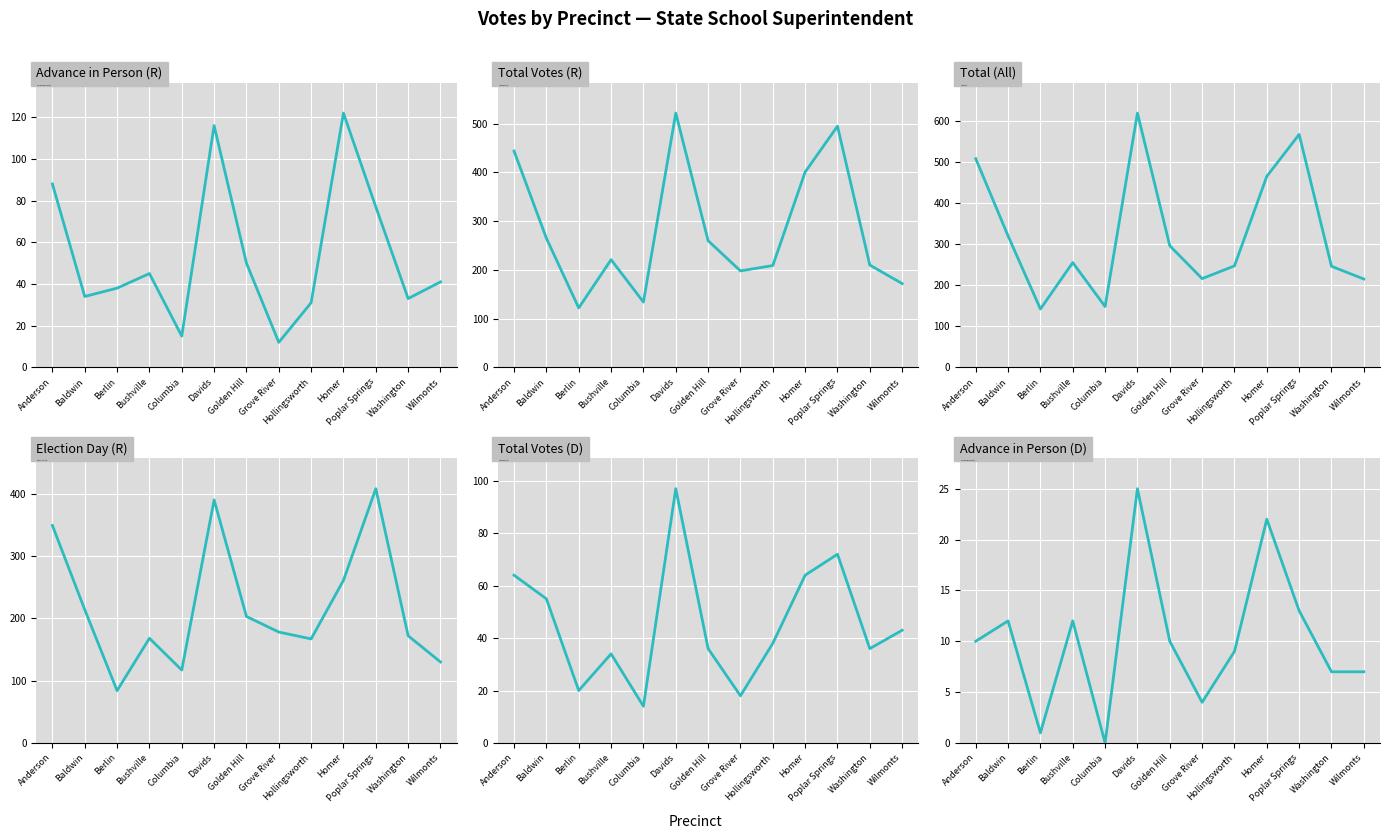

What is the value of the Total Votes (D) point at the 13th from the left?

43